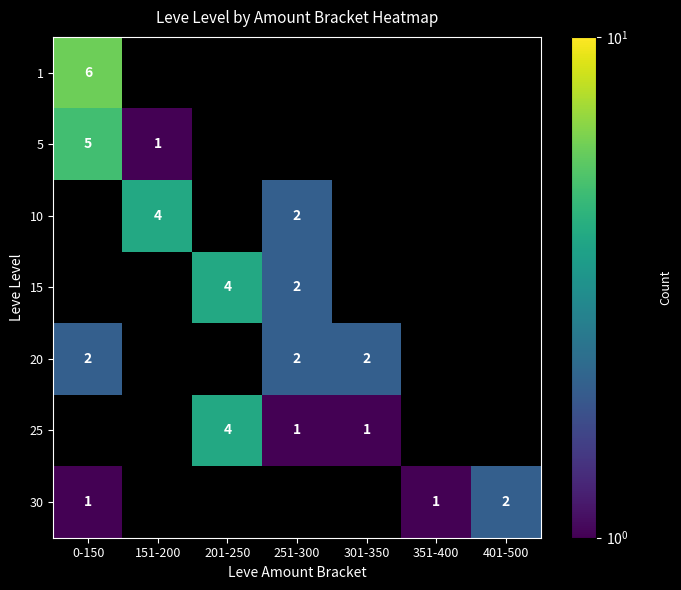

Is it true that 15 equals 4 at 201-250?

True